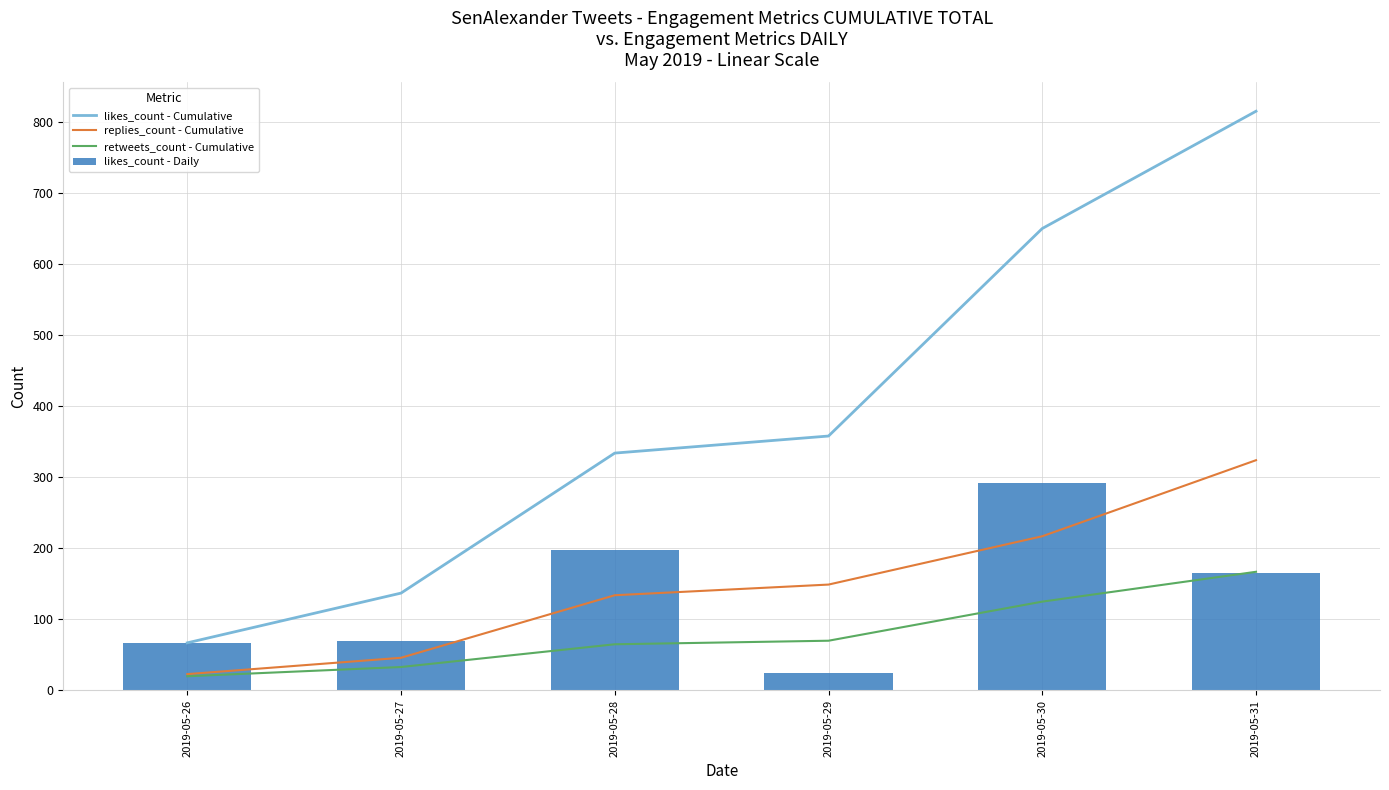

At which category does the chart reach its peak across all series?

2019-05-31